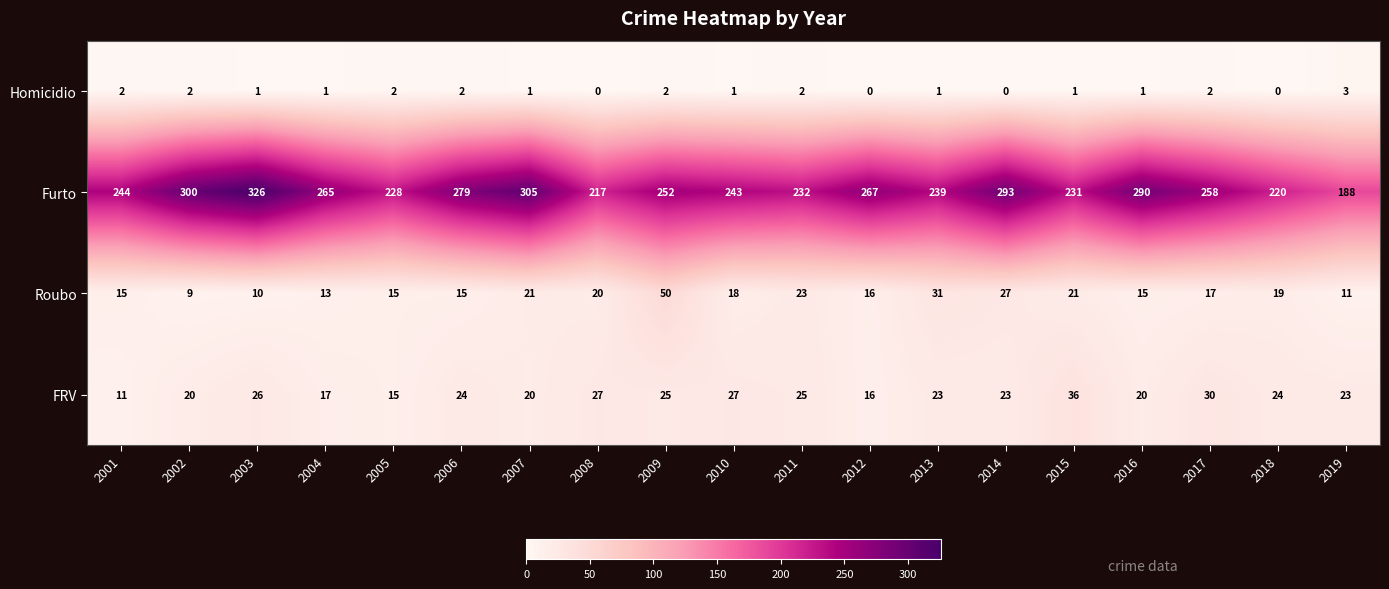

Between 2006 and 2011, which series saw the biggest shift?

Furto